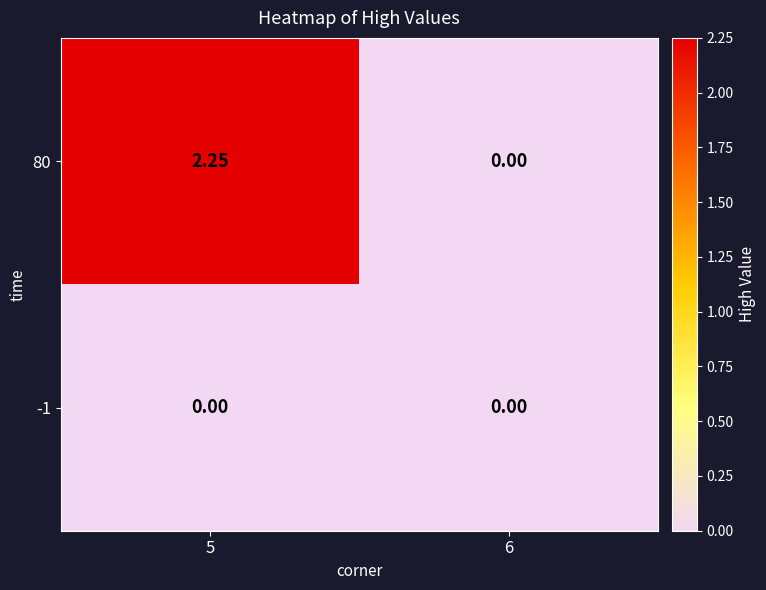

Is the value of -1 at 6 greater than the value of 80 at 5?

No